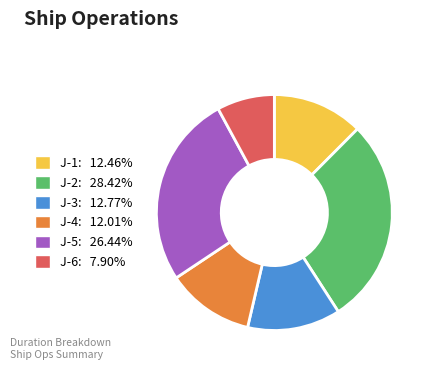

Combined, do J-1 and J-6 account for over 50%?

No